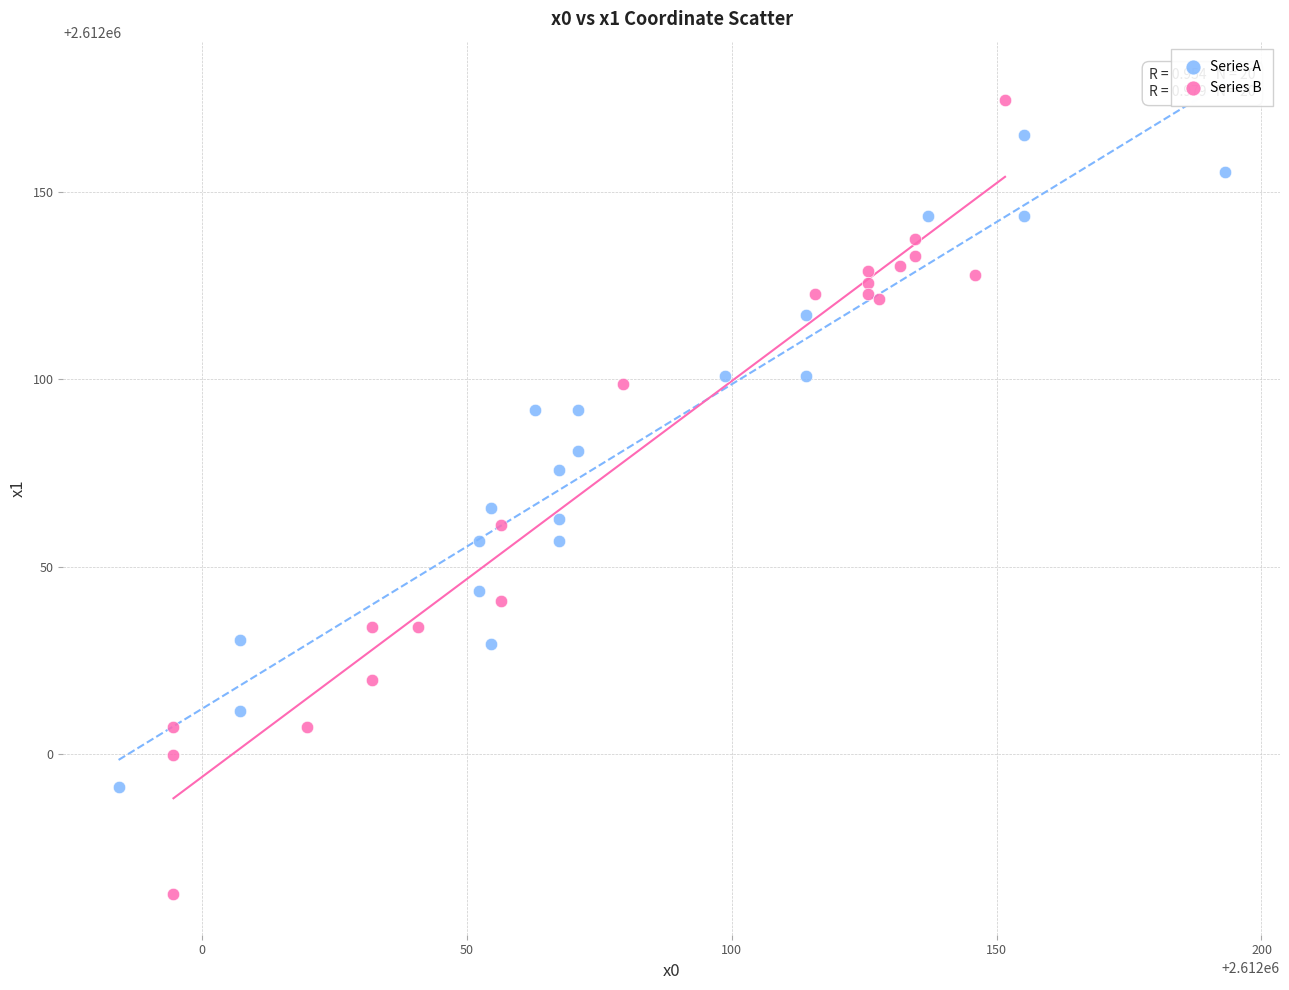

Which series has the widest spread of Y values?

Series B